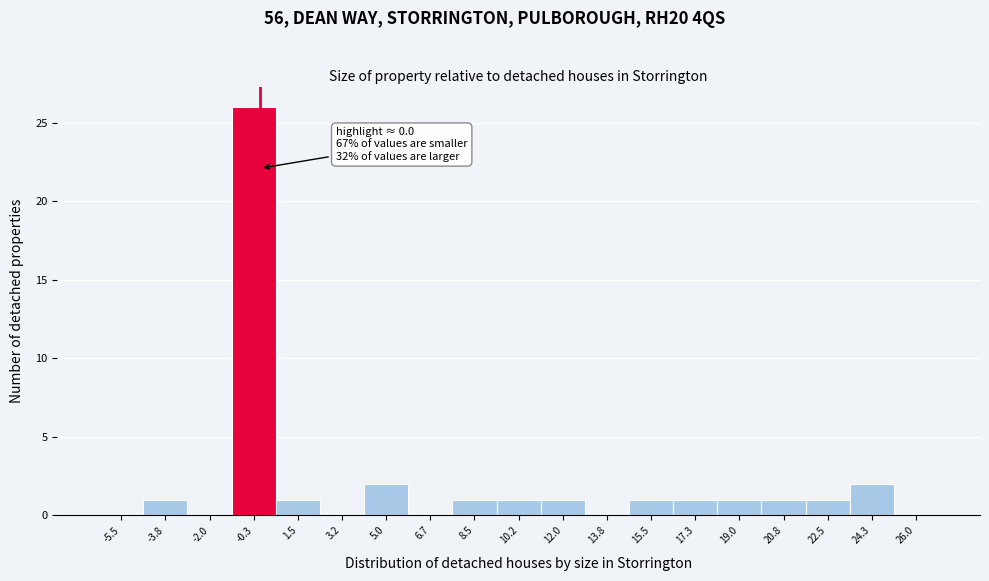

Over which range of the x-axis is the bar tallest?

-1.2 to 0.6